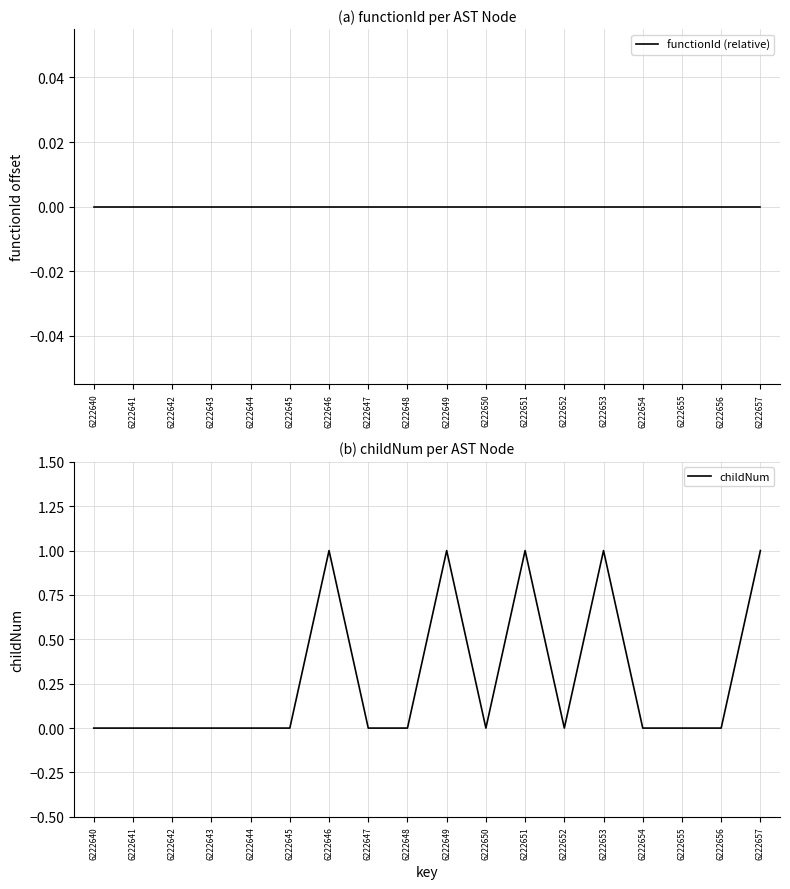

What are all the series names shown in the legend?

functionId (relative), childNum